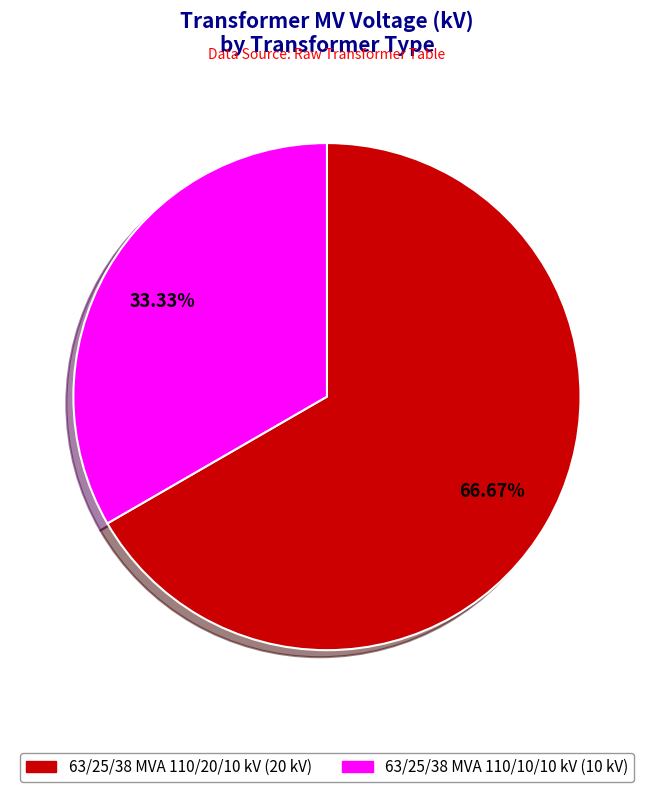

What is the largest slice in the pie chart?

63/25/38 MVA 110/20/10 kV